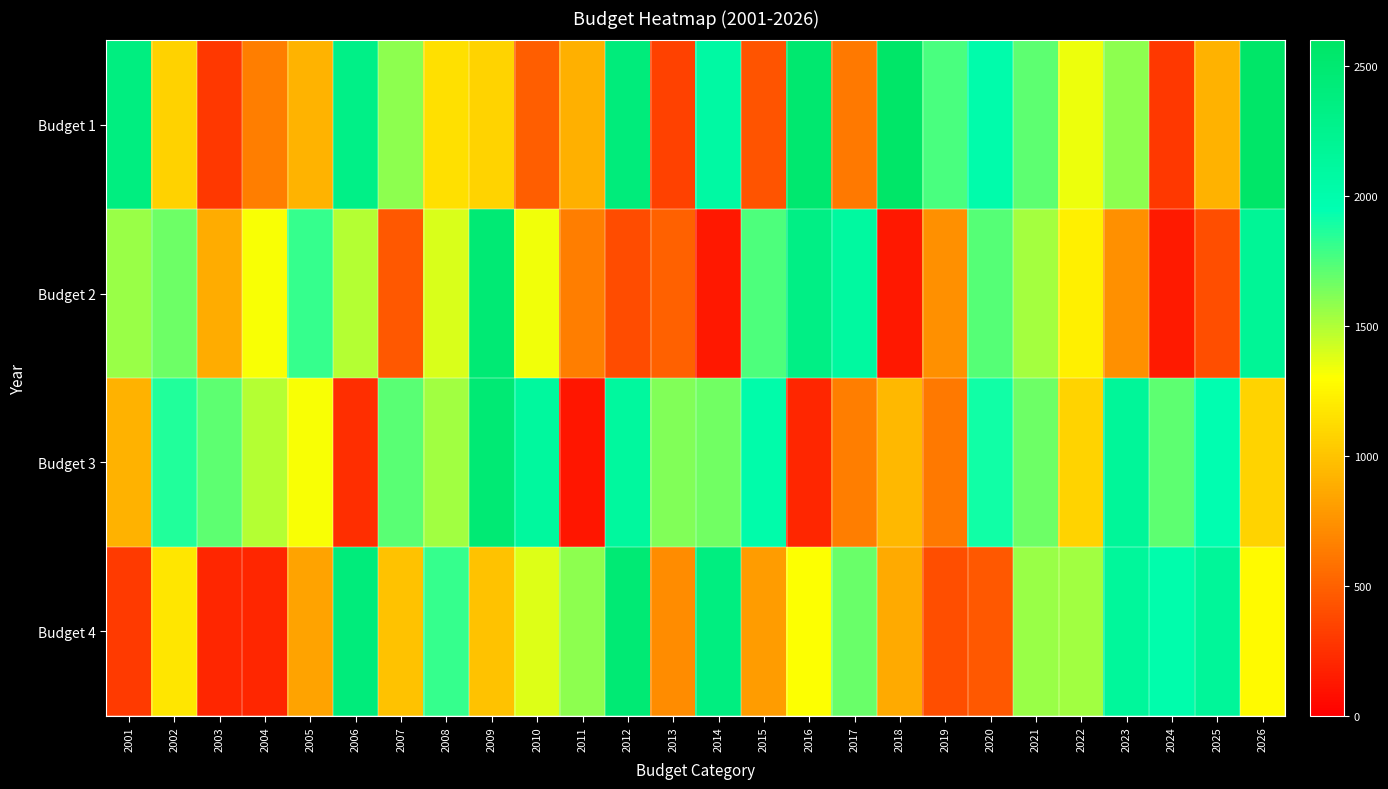

Reading left to right, transcribe all the data shown in this chart.

Budget 1: 2001=2374	2002=1072	2003=286	2004=643	2005=919	2006=2313	2007=1587	2008=1146	2009=1083	2010=485	2011=899	2012=2411	2013=342	2014=2080	2015=427	2016=2511	2017=624	2018=2573	2019=1766	2020=2004	2021=1708	2022=1342	2023=1590	2024=288	2025=905	2026=2570
Budget 2: 2001=1562	2002=1668	2003=877	2004=1311	2005=1815	2006=1488	2007=455	2008=1399	2009=2468	2010=1334	2011=645	2012=391	2013=504	2014=129	2015=1749	2016=2335	2017=2094	2018=131	2019=738	2020=1732	2021=1527	2022=1225	2023=735	2024=139	2025=398	2026=2190
Budget 3: 2001=905	2002=1863	2003=1709	2004=1488	2005=1318	2006=236	2007=1720	2008=1536	2009=2478	2010=2120	2011=114	2012=2118	2013=1616	2014=1663	2015=2013	2016=194	2017=641	2018=939	2019=624	2020=1902	2021=1674	2022=1082	2023=2156	2024=1707	2025=1968	2026=1083
Budget 4: 2001=303	2002=1168	2003=193	2004=201	2005=839	2006=2415	2007=989	2008=1814	2009=989	2010=1387	2011=1588	2012=2471	2013=720	2014=2367	2015=794	2016=1303	2017=1684	2018=869	2019=397	2020=455	2021=1554	2022=1537	2023=2138	2024=1992	2025=2161	2026=1272